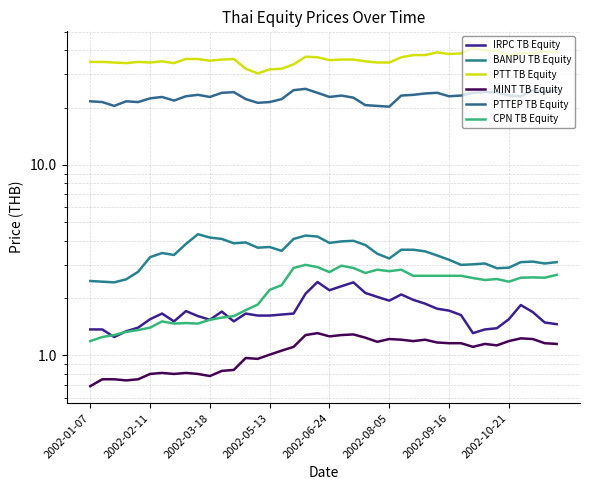

Reading left to right, extract all data points from this chart.

IRPC TB Equity: 1.4	1.4	1.2	1.3	1.4	1.6	1.7	1.5	1.7	1.6	1.5	1.7	1.5	1.7	1.6	1.6	1.6	1.7	2.1	2.4	2.2	2.3	2.4	2.1	2.0	1.9	2.1	2.0	1.9	1.8	1.7	1.6	1.3	1.4	1.4	1.6	1.8	1.7	1.5	1.5
BANPU TB Equity: 2.5	2.4	2.4	2.5	2.8	3.3	3.5	3.4	3.9	4.3	4.2	4.1	3.9	3.9	3.7	3.7	3.5	4.1	4.3	4.2	3.9	4.0	4.0	3.8	3.4	3.2	3.6	3.6	3.5	3.4	3.2	3.0	3.0	3.0	2.9	2.9	3.1	3.1	3.0	3.1
PTT TB Equity: 34.8	34.8	34.5	34.2	34.8	34.5	35.0	34.2	36.0	36.0	35.2	35.8	36.0	32.0	30.2	31.8	32.0	33.8	37.0	36.8	35.5	35.8	35.8	35.0	34.5	34.5	36.8	37.8	37.8	39.0	38.2	38.5	41.0	40.0	39.8	37.5	38.8	38.5	39.5	39.0
MINT TB Equity: 0.7	0.8	0.8	0.7	0.8	0.8	0.8	0.8	0.8	0.8	0.8	0.8	0.8	1.0	1.0	1.0	1.1	1.1	1.3	1.3	1.3	1.3	1.3	1.2	1.2	1.2	1.2	1.2	1.2	1.2	1.2	1.2	1.1	1.1	1.1	1.2	1.2	1.2	1.2	1.1
PTTEP TB Equity: 21.6	21.4	20.4	21.6	21.4	22.4	22.8	21.8	22.9	23.3	22.8	23.9	24.1	22.2	21.2	21.4	22.2	24.7	25.1	23.9	22.8	23.1	22.6	20.6	20.4	20.2	23.1	23.3	23.7	23.9	22.9	23.1	23.9	24.1	24.1	23.1	22.9	24.7	24.1	24.7
CPN TB Equity: 1.2	1.2	1.3	1.3	1.4	1.4	1.5	1.5	1.5	1.5	1.5	1.6	1.6	1.7	1.9	2.2	2.3	2.9	3.0	2.9	2.7	3.0	2.9	2.7	2.8	2.8	2.8	2.6	2.6	2.6	2.6	2.6	2.5	2.5	2.5	2.4	2.6	2.6	2.6	2.6